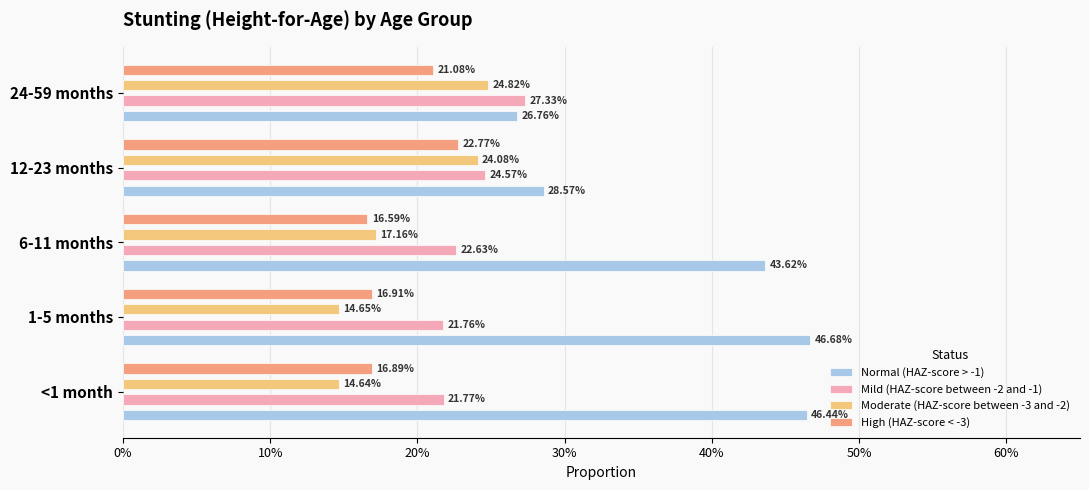

What is the total value across all series at 24-59 months?

1.0